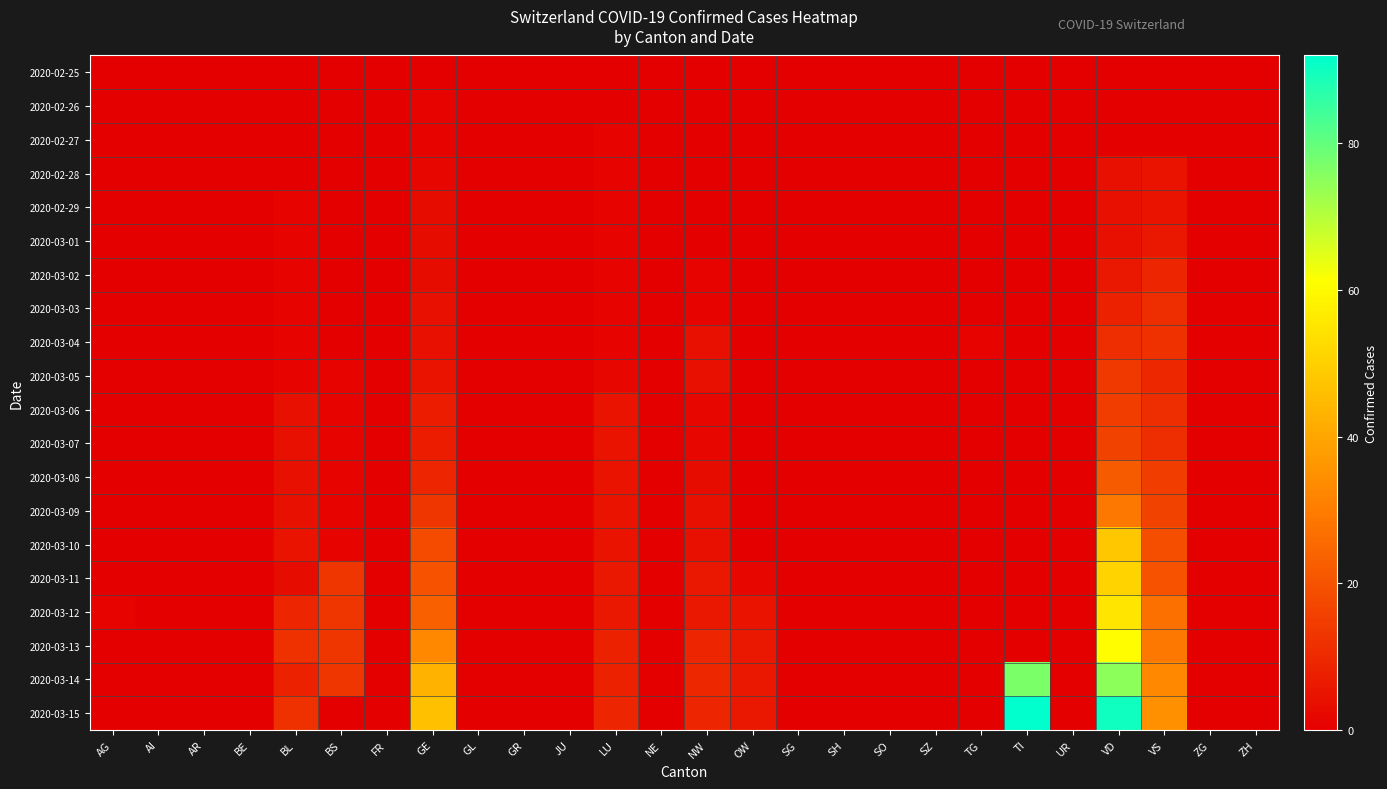

Reading left to right, what are all the values shown in this chart?

2020-02-25: AG=0	AI=0	AR=0	BE=0	BL=0	BS=0	FR=0	GE=0	GL=0	GR=0	JU=0	LU=0	NE=0	NW=0	OW=0	SG=0	SH=0	SO=0	SZ=0	TG=0	TI=0	UR=0	VD=0	VS=0	ZG=0	ZH=0
2020-02-26: AG=0	AI=0	AR=0	BE=0	BL=0	BS=0	FR=0	GE=1	GL=0	GR=0	JU=0	LU=0	NE=0	NW=0	OW=0	SG=0	SH=0	SO=0	SZ=0	TG=0	TI=0	UR=0	VD=0	VS=0	ZG=0	ZH=0
2020-02-27: AG=0	AI=0	AR=0	BE=0	BL=0	BS=0	FR=0	GE=1	GL=0	GR=0	JU=0	LU=1	NE=0	NW=0	OW=0	SG=0	SH=0	SO=0	SZ=0	TG=0	TI=0	UR=0	VD=0	VS=0	ZG=0	ZH=0
2020-02-28: AG=0	AI=0	AR=0	BE=0	BL=0	BS=0	FR=0	GE=2	GL=0	GR=0	JU=0	LU=1	NE=0	NW=0	OW=0	SG=0	SH=0	SO=0	SZ=0	TG=0	TI=0	UR=0	VD=4	VS=5	ZG=0	ZH=0
2020-02-29: AG=0	AI=0	AR=0	BE=0	BL=1	BS=0	FR=0	GE=3	GL=0	GR=0	JU=0	LU=1	NE=0	NW=0	OW=0	SG=0	SH=0	SO=0	SZ=0	TG=0	TI=0	UR=0	VD=4	VS=5	ZG=0	ZH=0
2020-03-01: AG=0	AI=0	AR=0	BE=0	BL=1	BS=0	FR=0	GE=3	GL=0	GR=0	JU=0	LU=1	NE=0	NW=0	OW=0	SG=0	SH=0	SO=0	SZ=0	TG=0	TI=0	UR=0	VD=4	VS=6	ZG=0	ZH=0
2020-03-02: AG=0	AI=0	AR=0	BE=0	BL=1	BS=0	FR=0	GE=3	GL=0	GR=0	JU=0	LU=1	NE=0	NW=1	OW=0	SG=0	SH=0	SO=0	SZ=0	TG=0	TI=0	UR=0	VD=6	VS=9	ZG=0	ZH=0
2020-03-03: AG=0	AI=0	AR=0	BE=0	BL=1	BS=0	FR=0	GE=4	GL=0	GR=0	JU=0	LU=1	NE=0	NW=1	OW=0	SG=0	SH=0	SO=0	SZ=0	TG=0	TI=0	UR=0	VD=8	VS=11	ZG=0	ZH=0
2020-03-04: AG=0	AI=0	AR=0	BE=0	BL=1	BS=0	FR=0	GE=4	GL=0	GR=0	JU=0	LU=1	NE=0	NW=4	OW=0	SG=0	SH=0	SO=0	SZ=0	TG=1	TI=0	UR=0	VD=11	VS=12	ZG=0	ZH=0
2020-03-05: AG=0	AI=0	AR=0	BE=0	BL=1	BS=1	FR=0	GE=5	GL=0	GR=0	JU=0	LU=2	NE=0	NW=4	OW=0	SG=0	SH=0	SO=0	SZ=0	TG=0	TI=0	UR=0	VD=14	VS=10	ZG=0	ZH=0
2020-03-06: AG=0	AI=0	AR=0	BE=0	BL=4	BS=1	FR=0	GE=7	GL=0	GR=0	JU=0	LU=5	NE=0	NW=2	OW=0	SG=0	SH=0	SO=0	SZ=0	TG=0	TI=0	UR=0	VD=15	VS=11	ZG=0	ZH=0
2020-03-07: AG=0	AI=0	AR=0	BE=0	BL=4	BS=1	FR=0	GE=7	GL=0	GR=0	JU=0	LU=5	NE=0	NW=2	OW=0	SG=0	SH=0	SO=0	SZ=0	TG=0	TI=0	UR=0	VD=16	VS=11	ZG=0	ZH=0
2020-03-08: AG=0	AI=0	AR=0	BE=0	BL=4	BS=1	FR=0	GE=9	GL=0	GR=0	JU=0	LU=5	NE=0	NW=3	OW=0	SG=0	SH=0	SO=0	SZ=0	TG=0	TI=0	UR=0	VD=22	VS=15	ZG=0	ZH=0
2020-03-09: AG=0	AI=0	AR=0	BE=0	BL=4	BS=1	FR=0	GE=13	GL=0	GR=0	JU=0	LU=5	NE=0	NW=4	OW=0	SG=0	SH=0	SO=0	SZ=0	TG=0	TI=0	UR=0	VD=29	VS=16	ZG=0	ZH=0
2020-03-10: AG=0	AI=0	AR=0	BE=0	BL=5	BS=1	FR=0	GE=18	GL=0	GR=0	JU=0	LU=5	NE=0	NW=4	OW=0	SG=0	SH=0	SO=0	SZ=0	TG=0	TI=0	UR=0	VD=48	VS=19	ZG=0	ZH=0
2020-03-11: AG=0	AI=0	AR=0	BE=0	BL=3	BS=13	FR=0	GE=20	GL=0	GR=0	JU=0	LU=6	NE=0	NW=6	OW=2	SG=0	SH=0	SO=0	SZ=0	TG=0	TI=0	UR=0	VD=51	VS=20	ZG=0	ZH=0
2020-03-12: AG=1	AI=0	AR=0	BE=0	BL=9	BS=13	FR=0	GE=23	GL=0	GR=0	JU=0	LU=6	NE=0	NW=6	OW=5	SG=0	SH=0	SO=0	SZ=0	TG=0	TI=0	UR=0	VD=55	VS=27	ZG=0	ZH=0
2020-03-13: AG=0	AI=0	AR=0	BE=0	BL=12	BS=13	FR=0	GE=33	GL=0	GR=0	JU=0	LU=8	NE=0	NW=9	OW=6	SG=0	SH=0	SO=0	SZ=0	TG=0	TI=0	UR=0	VD=61	VS=29	ZG=0	ZH=0
2020-03-14: AG=0	AI=0	AR=0	BE=0	BL=8	BS=13	FR=0	GE=43	GL=0	GR=0	JU=0	LU=8	NE=0	NW=10	OW=6	SG=0	SH=0	SO=0	SZ=0	TG=0	TI=77	UR=0	VD=75	VS=33	ZG=0	ZH=0
2020-03-15: AG=0	AI=0	AR=0	BE=0	BL=12	BS=0	FR=0	GE=46	GL=0	GR=0	JU=0	LU=9	NE=0	NW=9	OW=6	SG=0	SH=0	SO=0	SZ=0	TG=0	TI=92	UR=0	VD=90	VS=35	ZG=0	ZH=0